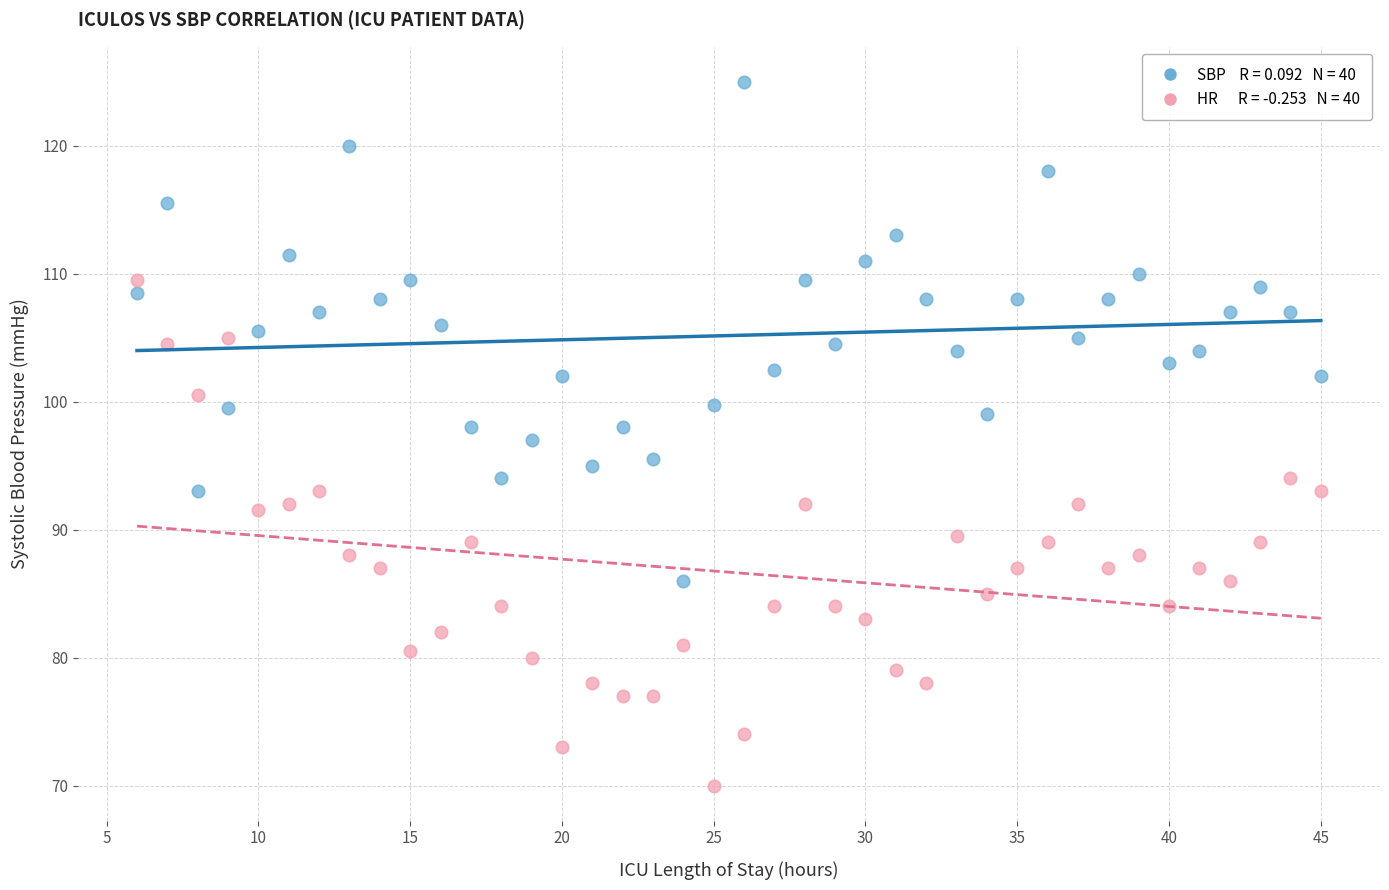

Across all data points, what is the range of X values (max minus min)?

39.0